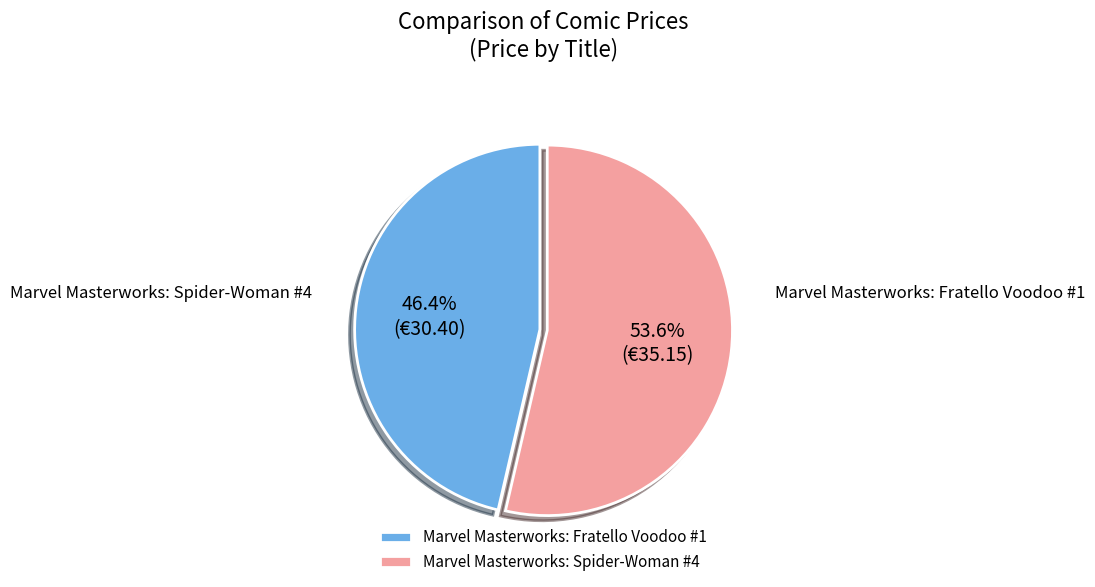

To the nearest percent, what is the combined percentage of Marvel Masterworks: Fratello Voodoo #1 and Marvel Masterworks: Spider-Woman #4?

100%